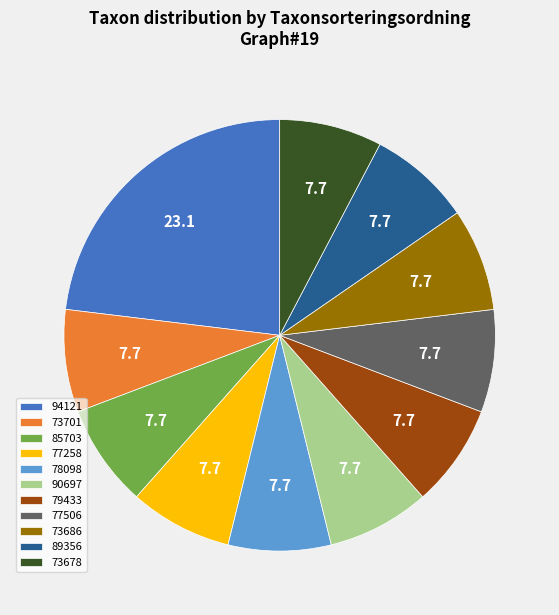

Is there a majority slice in this chart?

No